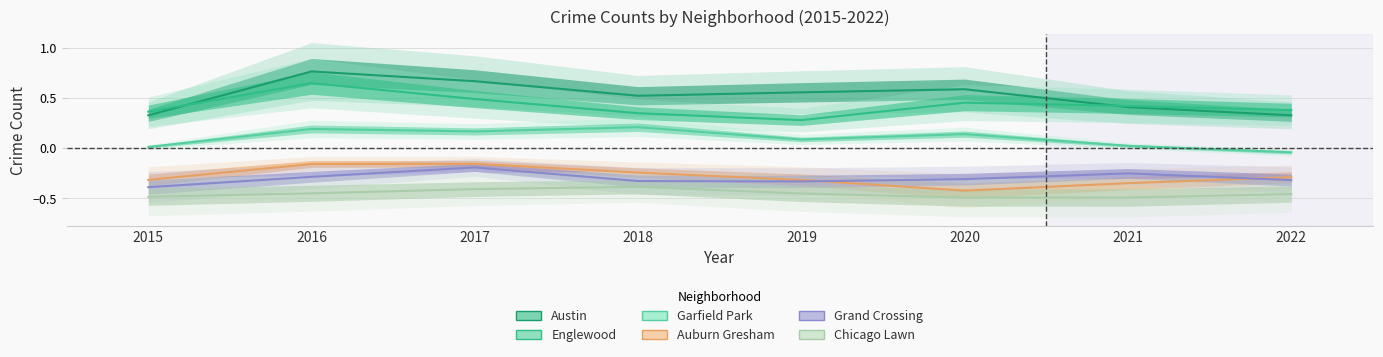

What is the spread (max minus min) of values at 2022?

0.8